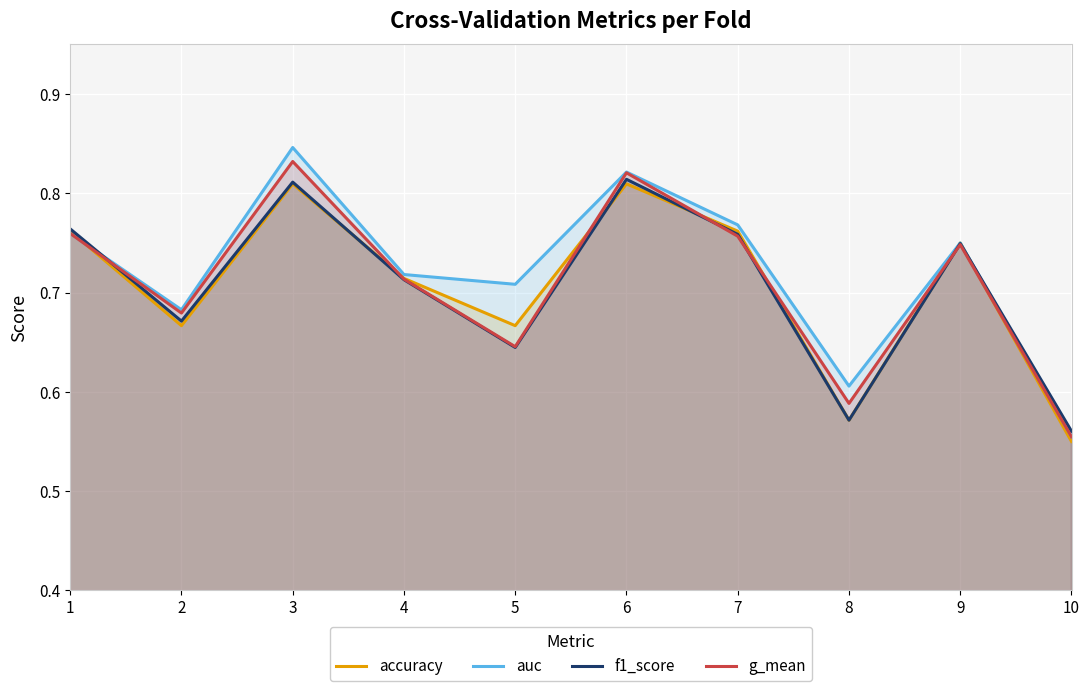

What is the average value of the auc series?

0.7